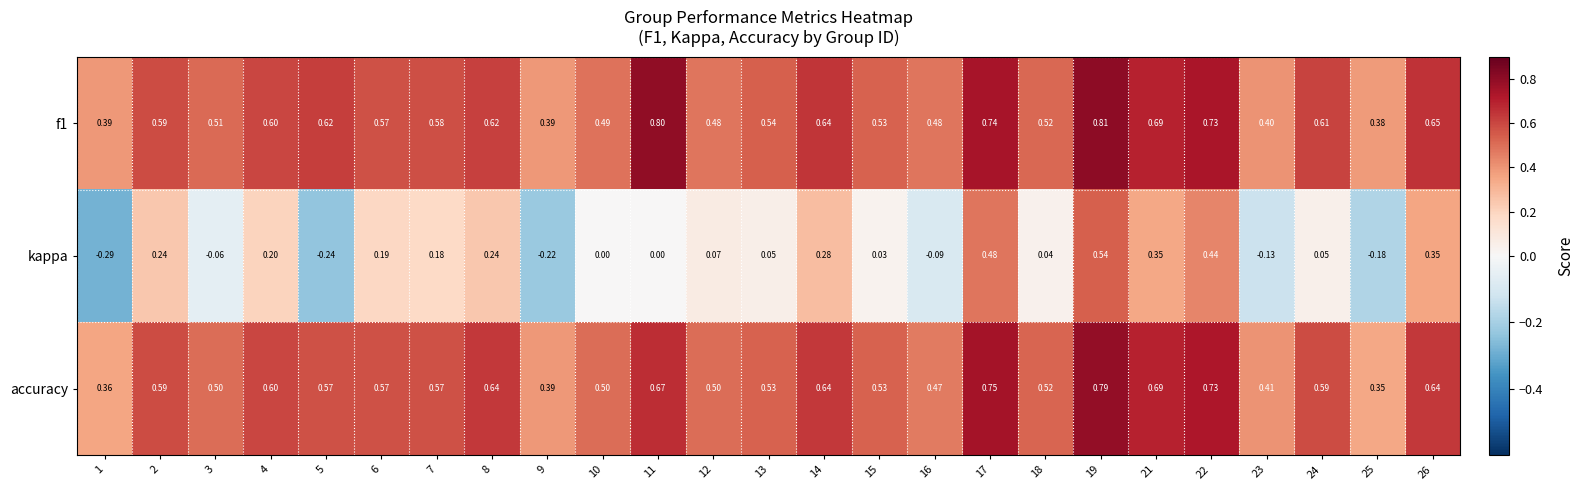

Which series has the widest spread of values?

kappa